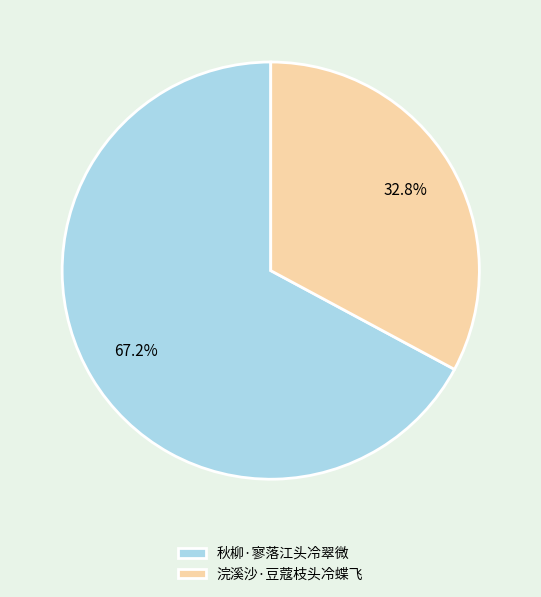

Rank the categories by value from lowest to highest.

浣溪沙·豆蔻枝头冷蝶飞, 秋柳·寥落江头冷翠微